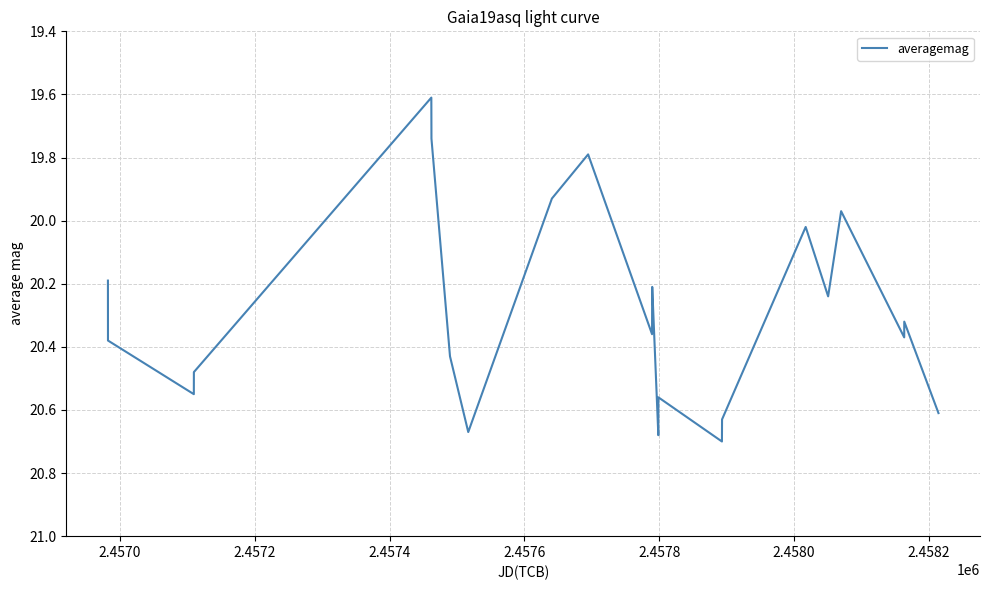

What is the difference between the maximum and minimum values?

1.1